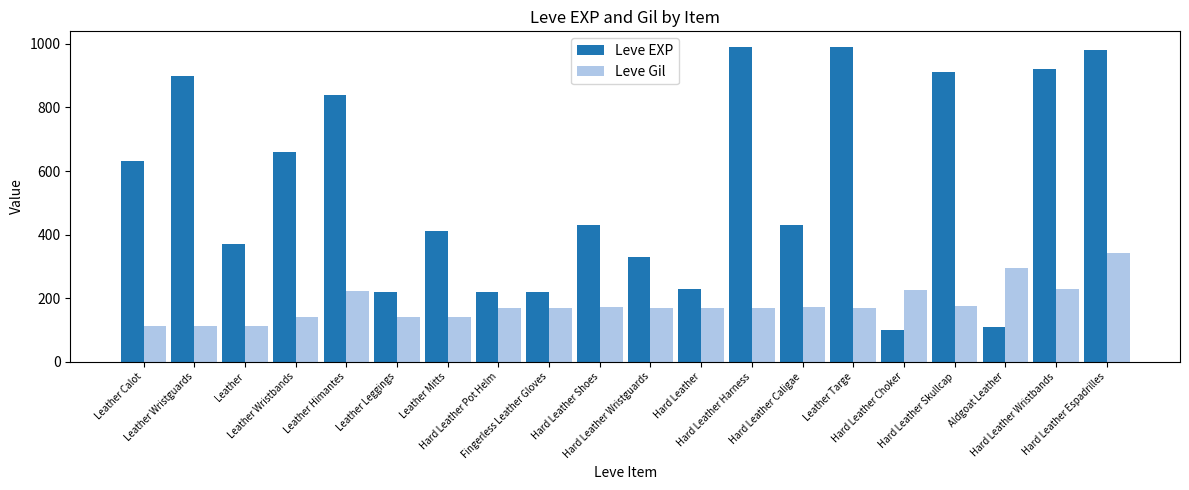

Is the value of Leve Gil at Fingerless Leather Gloves greater than the value of Leve EXP at Hard Leather Wristbands?

No